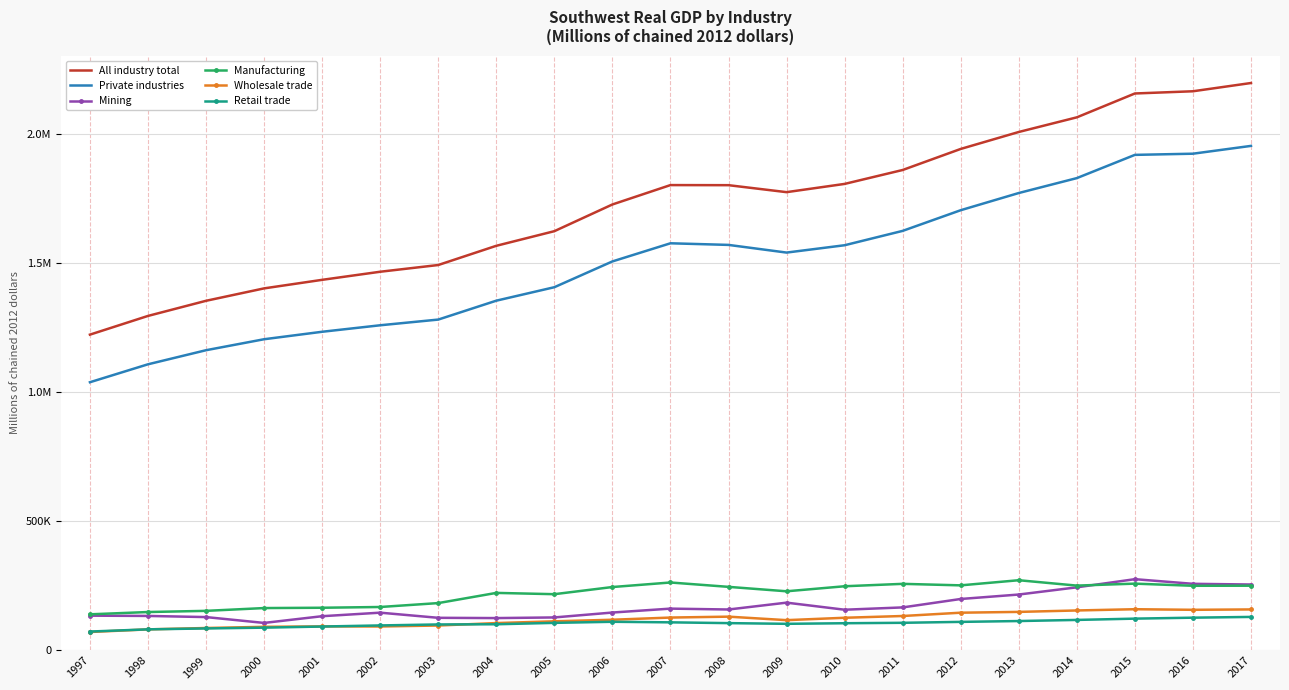

What is the value of the Manufacturing point at the 20th from the left?

250389.2